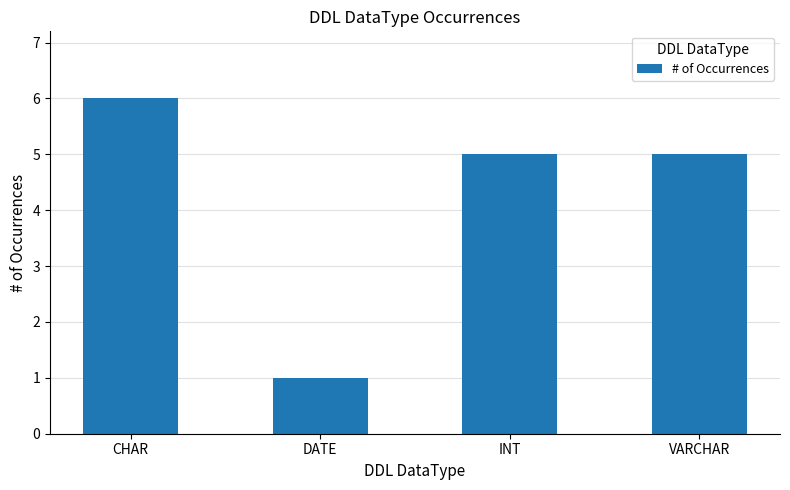

Count the number of categories in the chart.

4